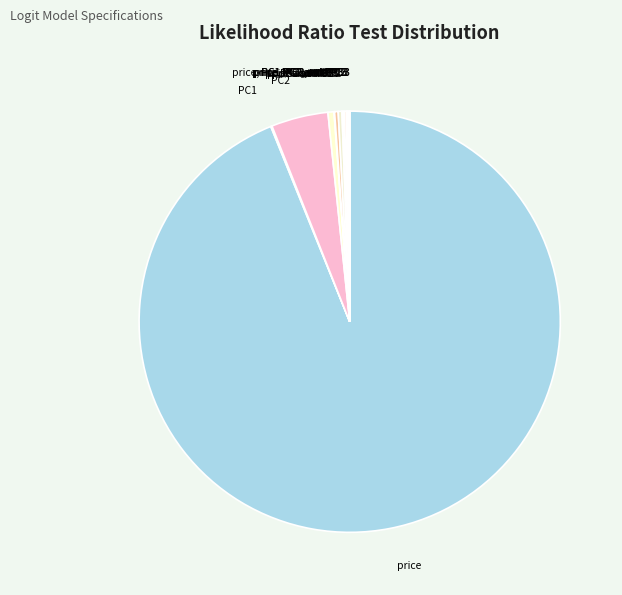

Is there any slice that represents more than half of the pie?

Yes